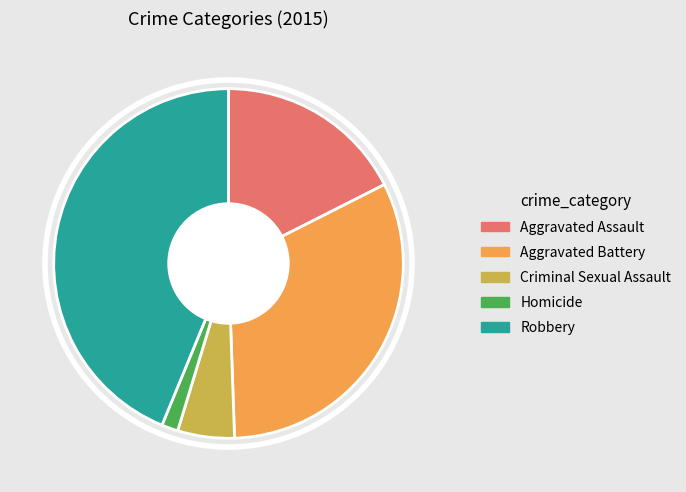

Does Aggravated Battery represent more than half of the total?

No